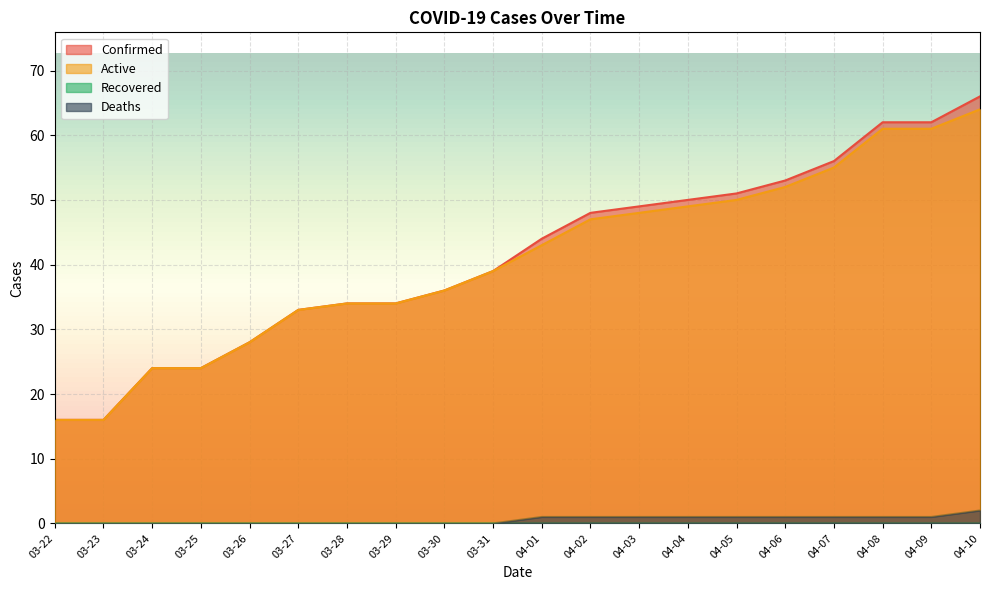

What position from the left is 04-04?

14